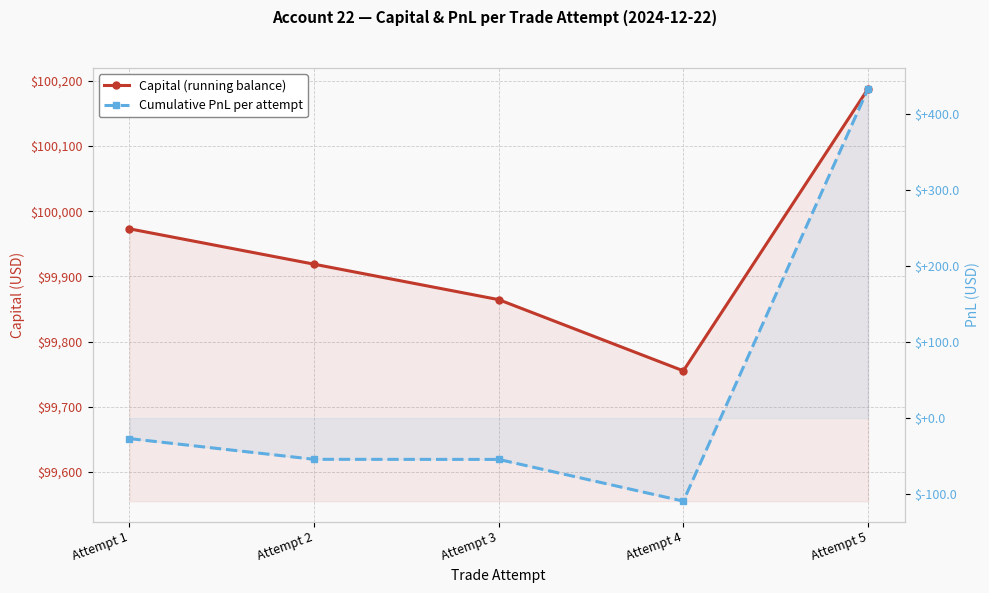

True or false: Capital (running balance) and Cumulative PnL per attempt cross at least once.

False